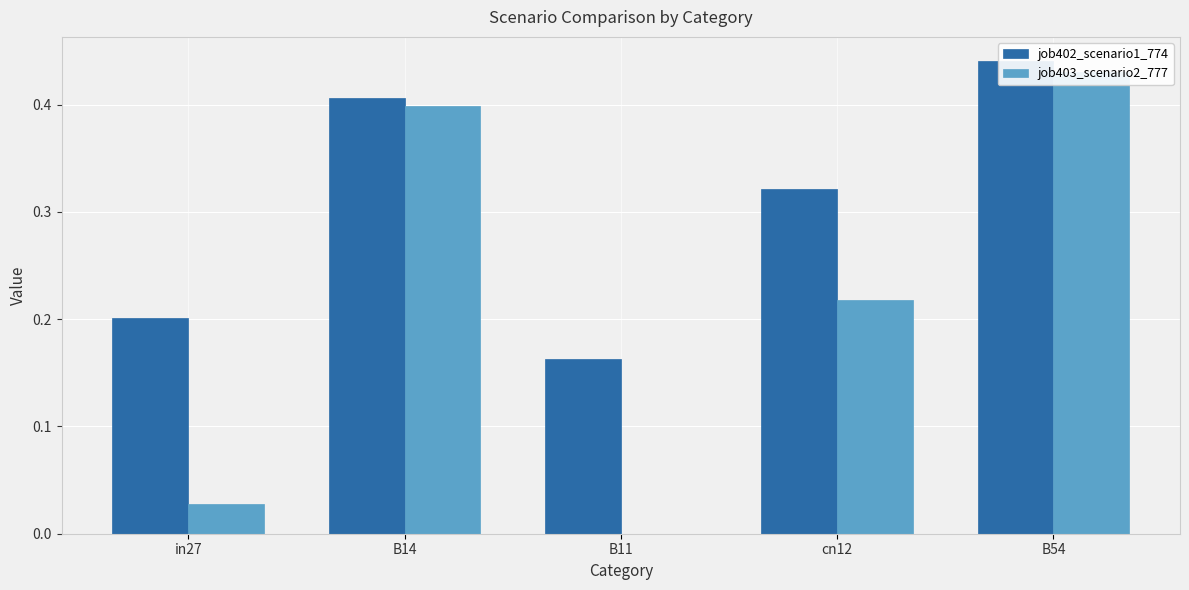

What is the highest value of the job403_scenario2_777 series?

0.4